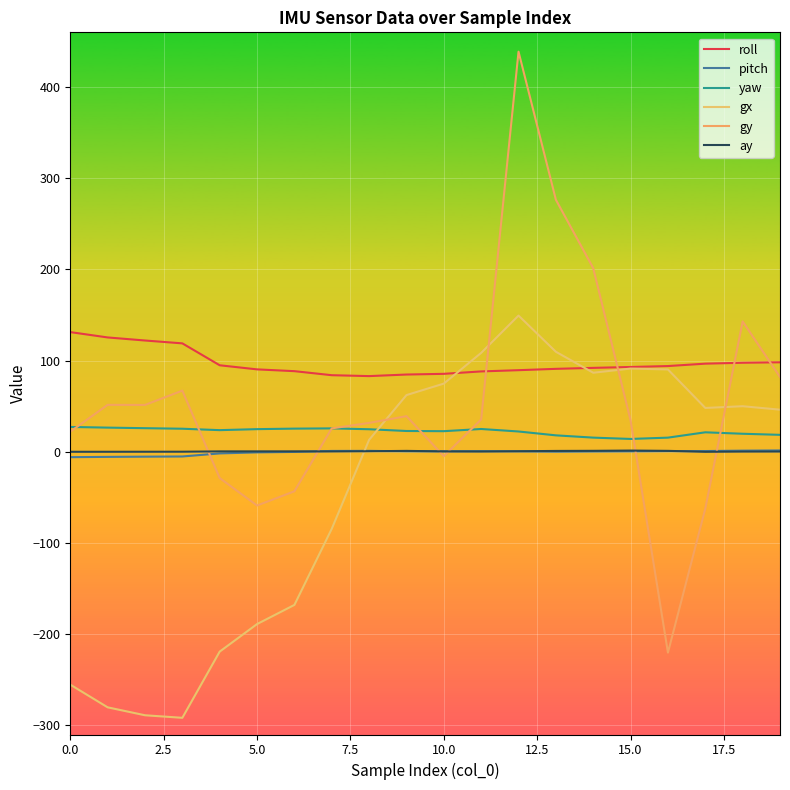

How many lines are shown in the chart?

6